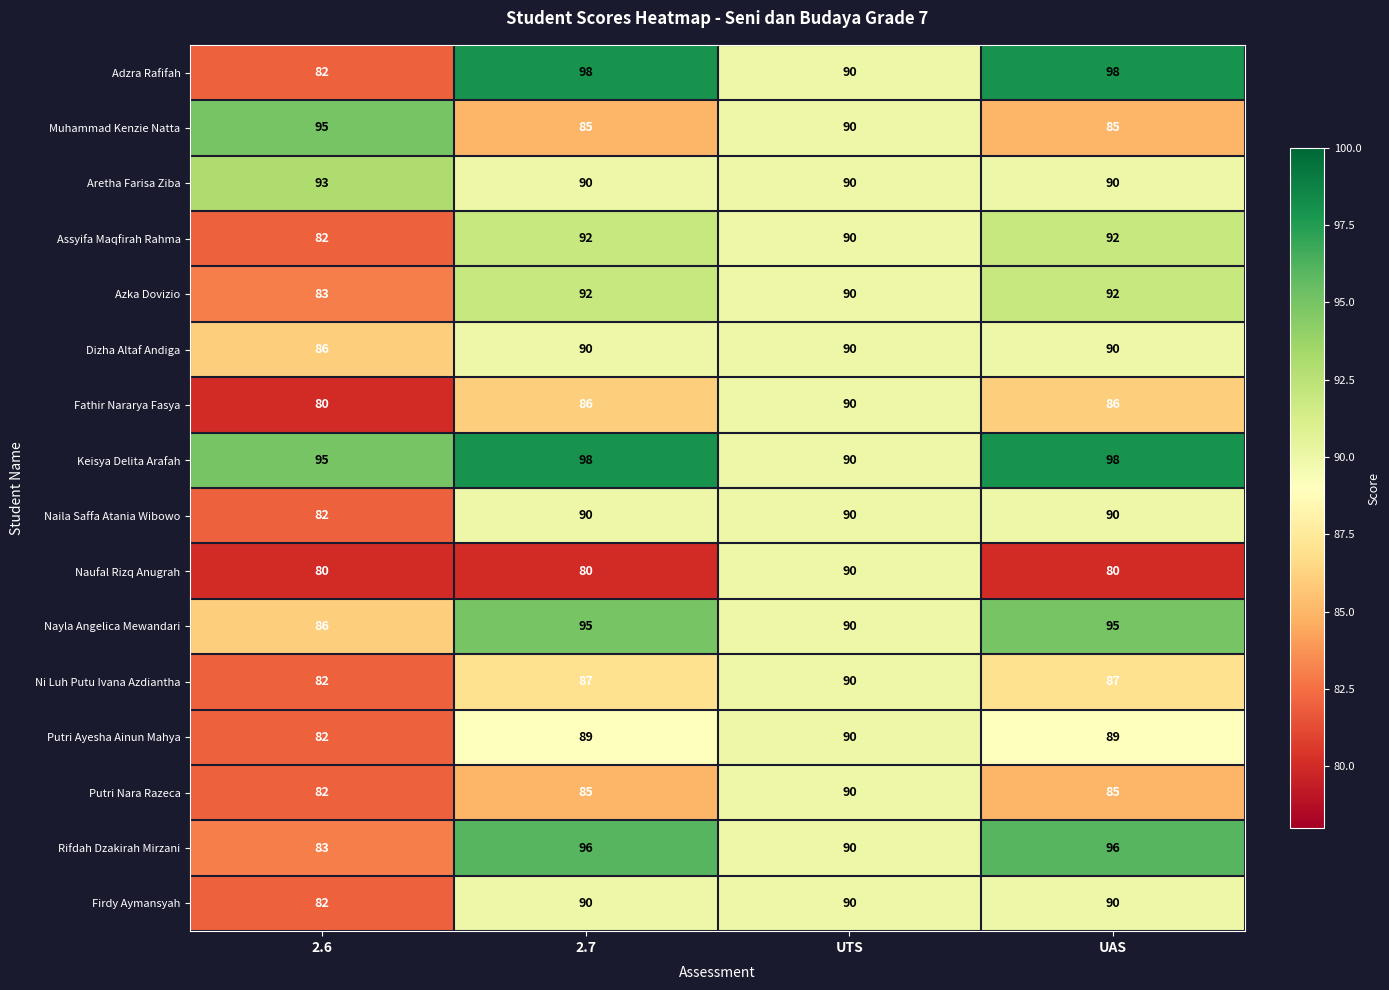

What is the difference between the maximum and minimum values in the Keisya Delita Arafah series?

8